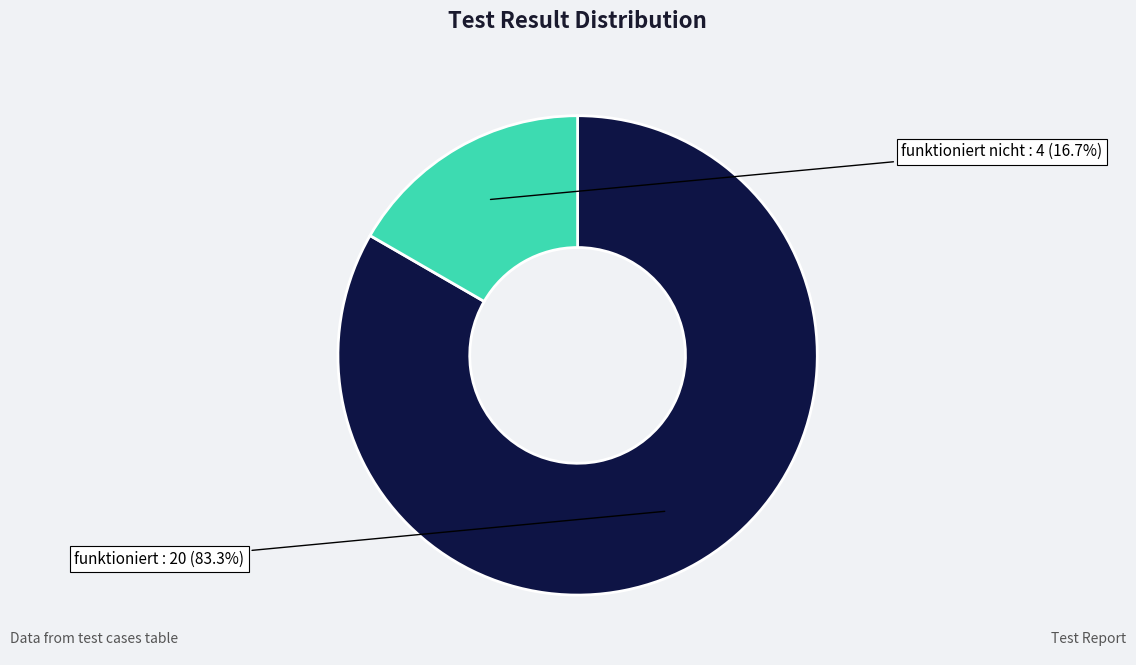

Is there any slice that represents more than half of the pie?

Yes